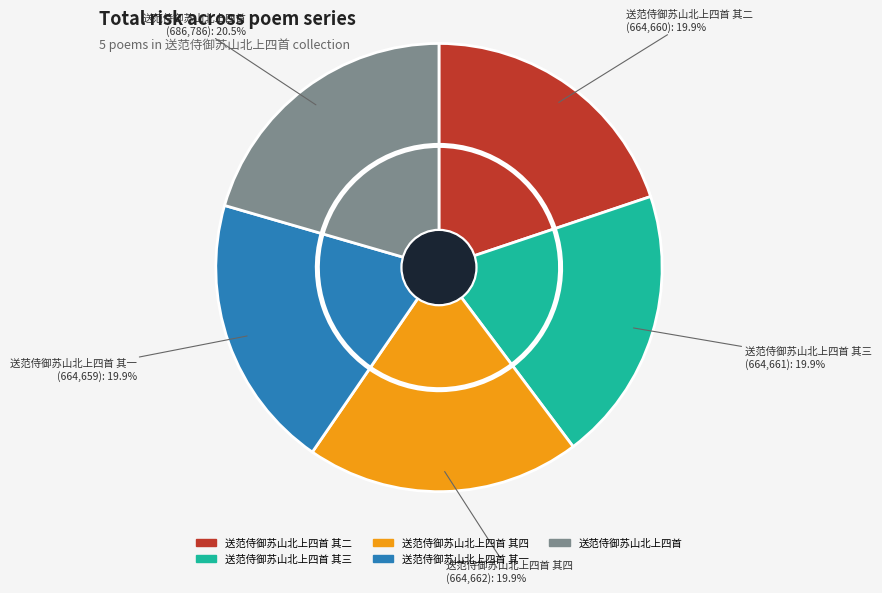

To the nearest percent, what is the average slice percentage?

20%